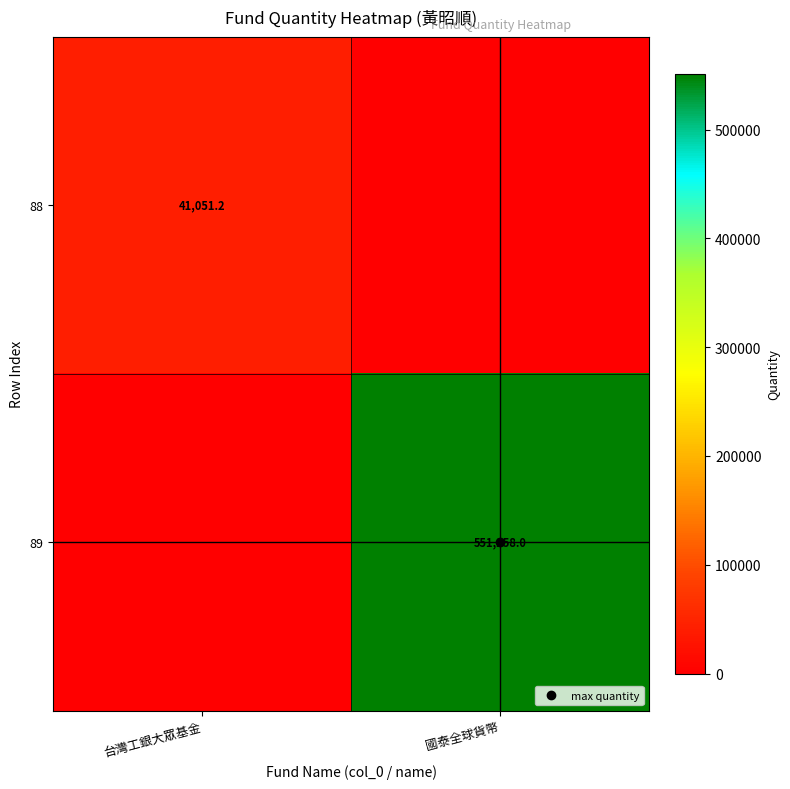

How many data points does each series have?

2